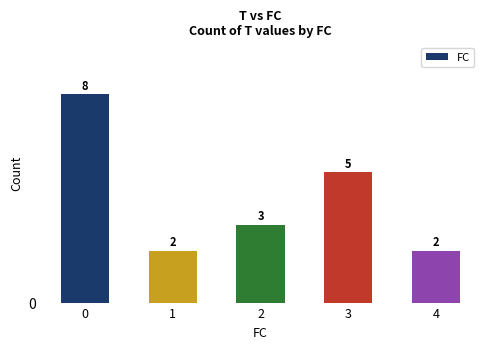

What is the ratio of the value at 4 to the value at 2?

0.7